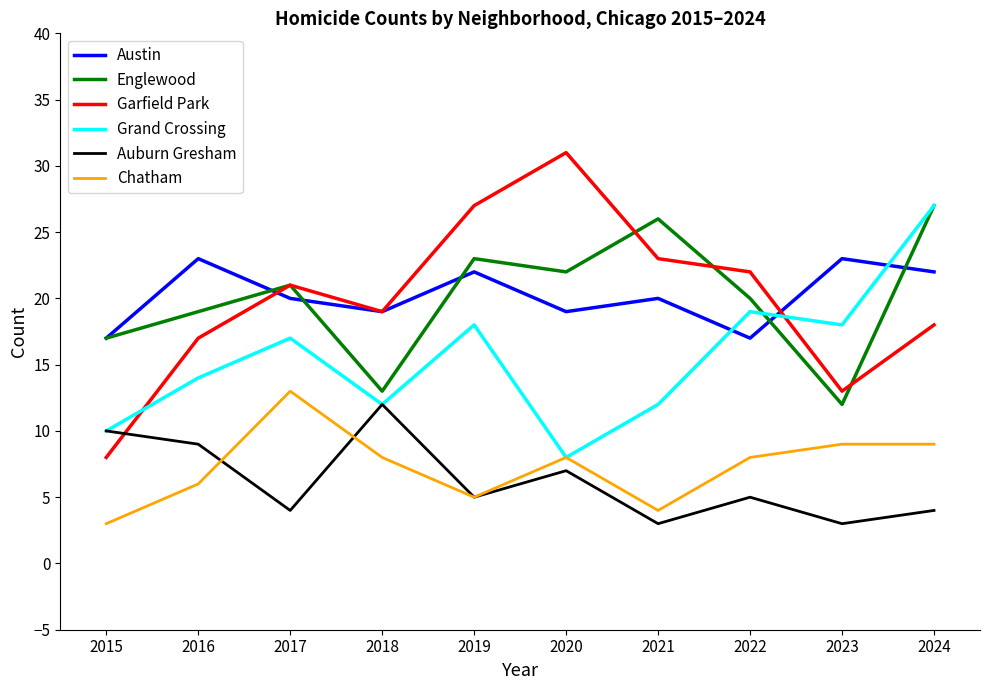

What is the total value across all series at 2017?

96